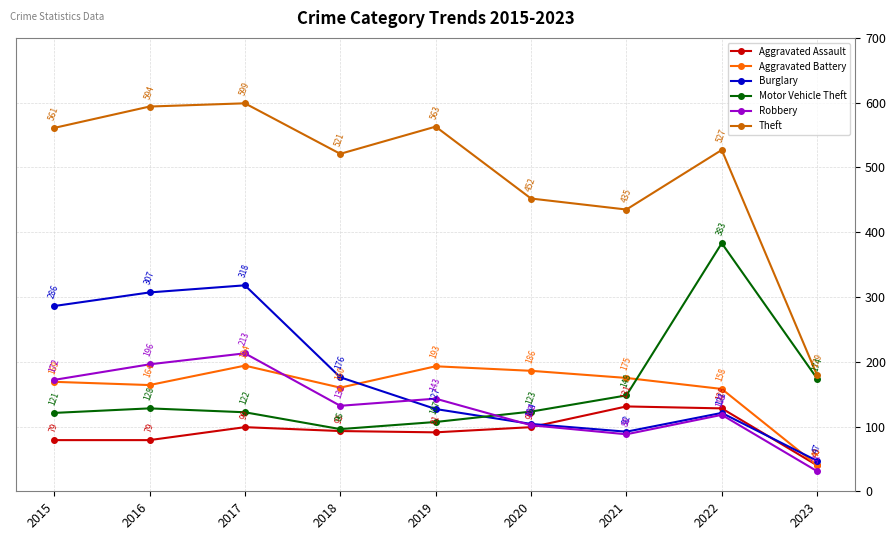

Is it true that Burglary equals 15 at 2023?

False